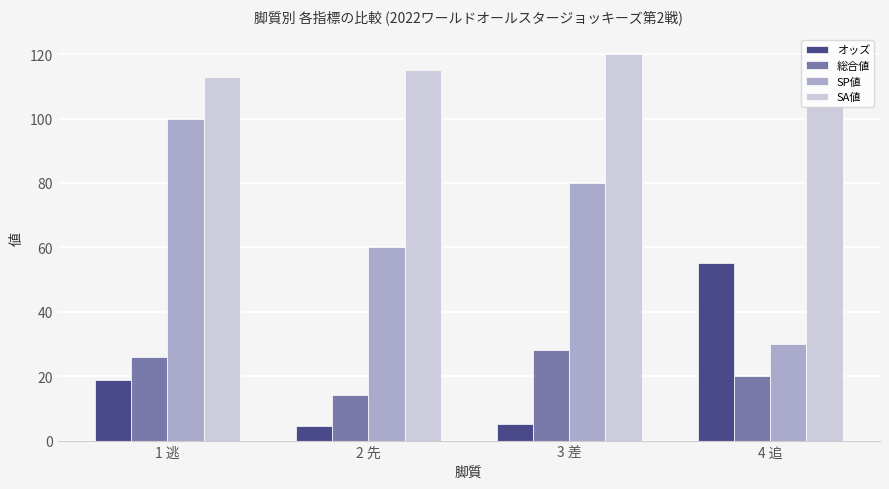

At 1 逃, list the series in order from smallest to largest.

オッズ, 総合値, SP値, SA値